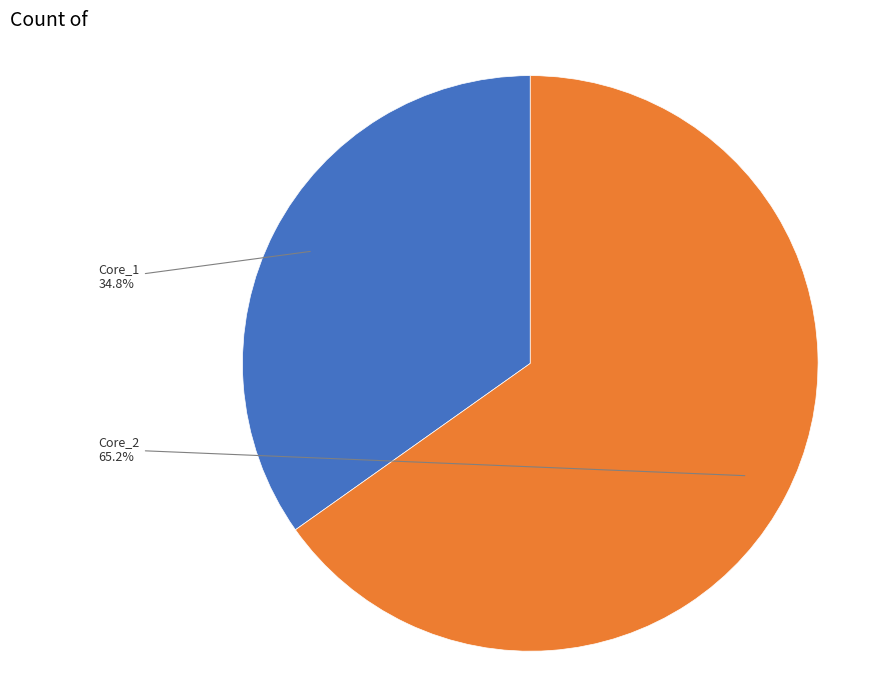

How many slices are in this pie chart?

2